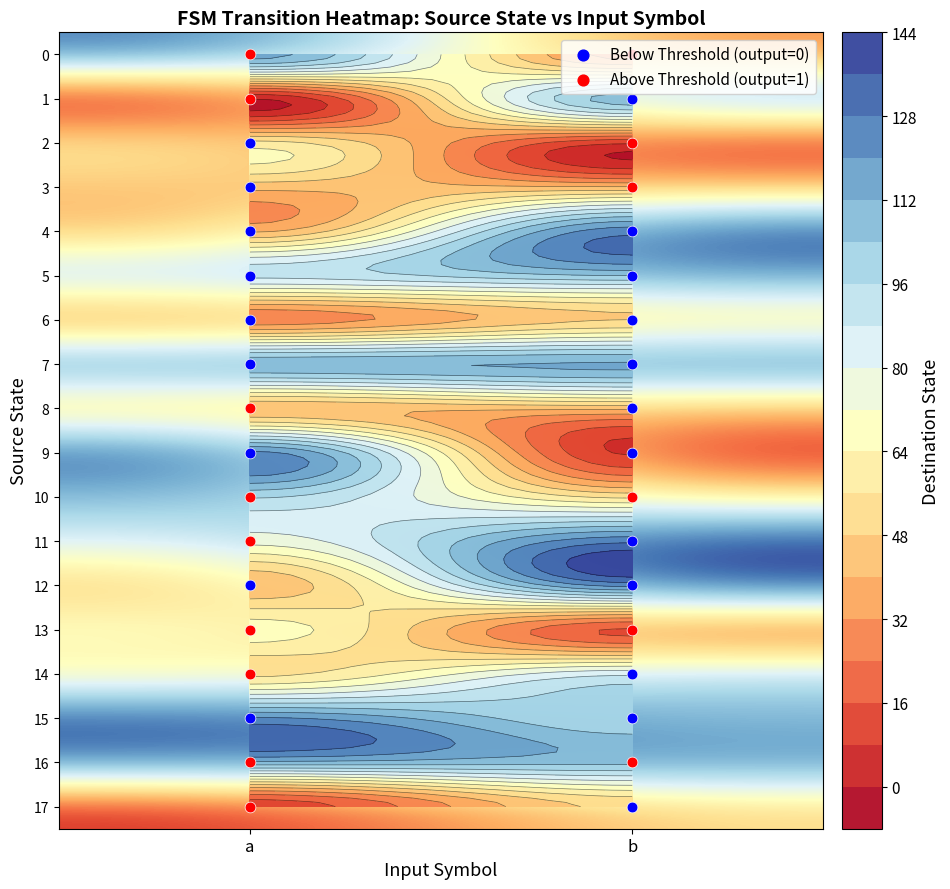

At which label does 0 reach its minimum?

b